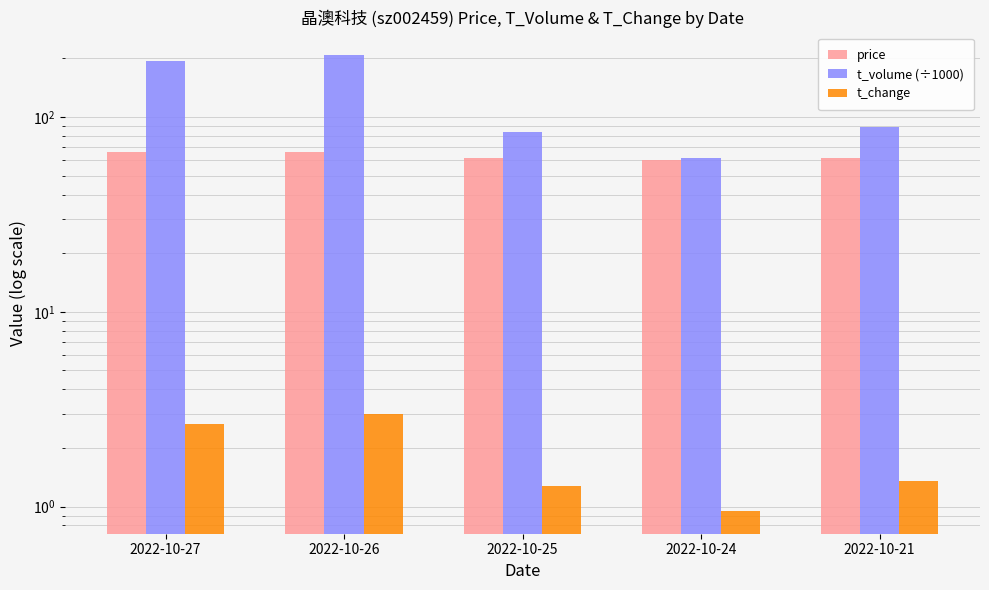

What is the difference between the maximum and minimum values in the t_volume (÷1000) series?

145.3